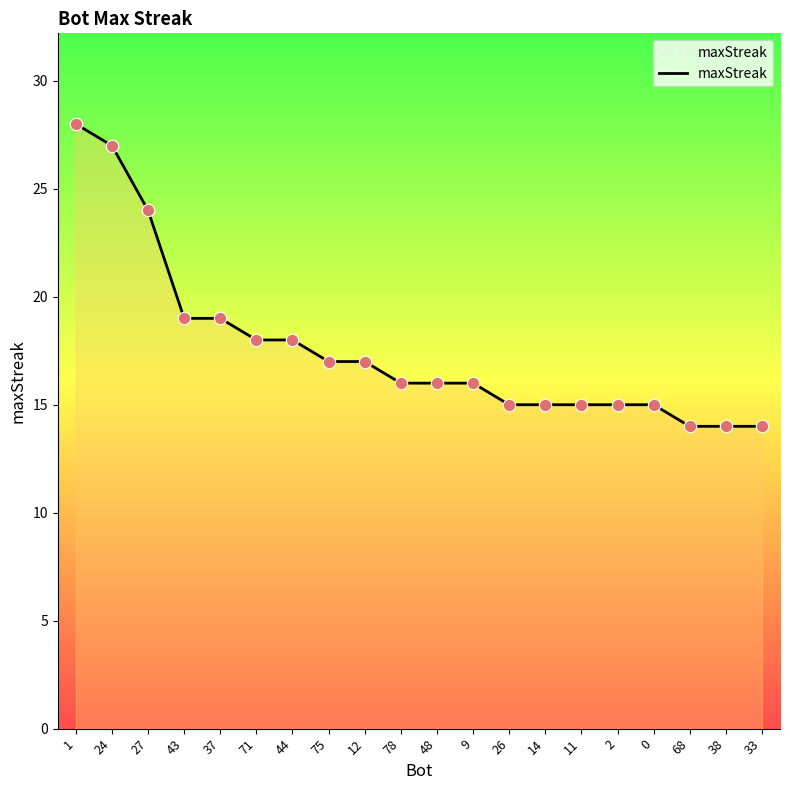

Approximately how many times larger is the value at 44 compared to 48?

1.1